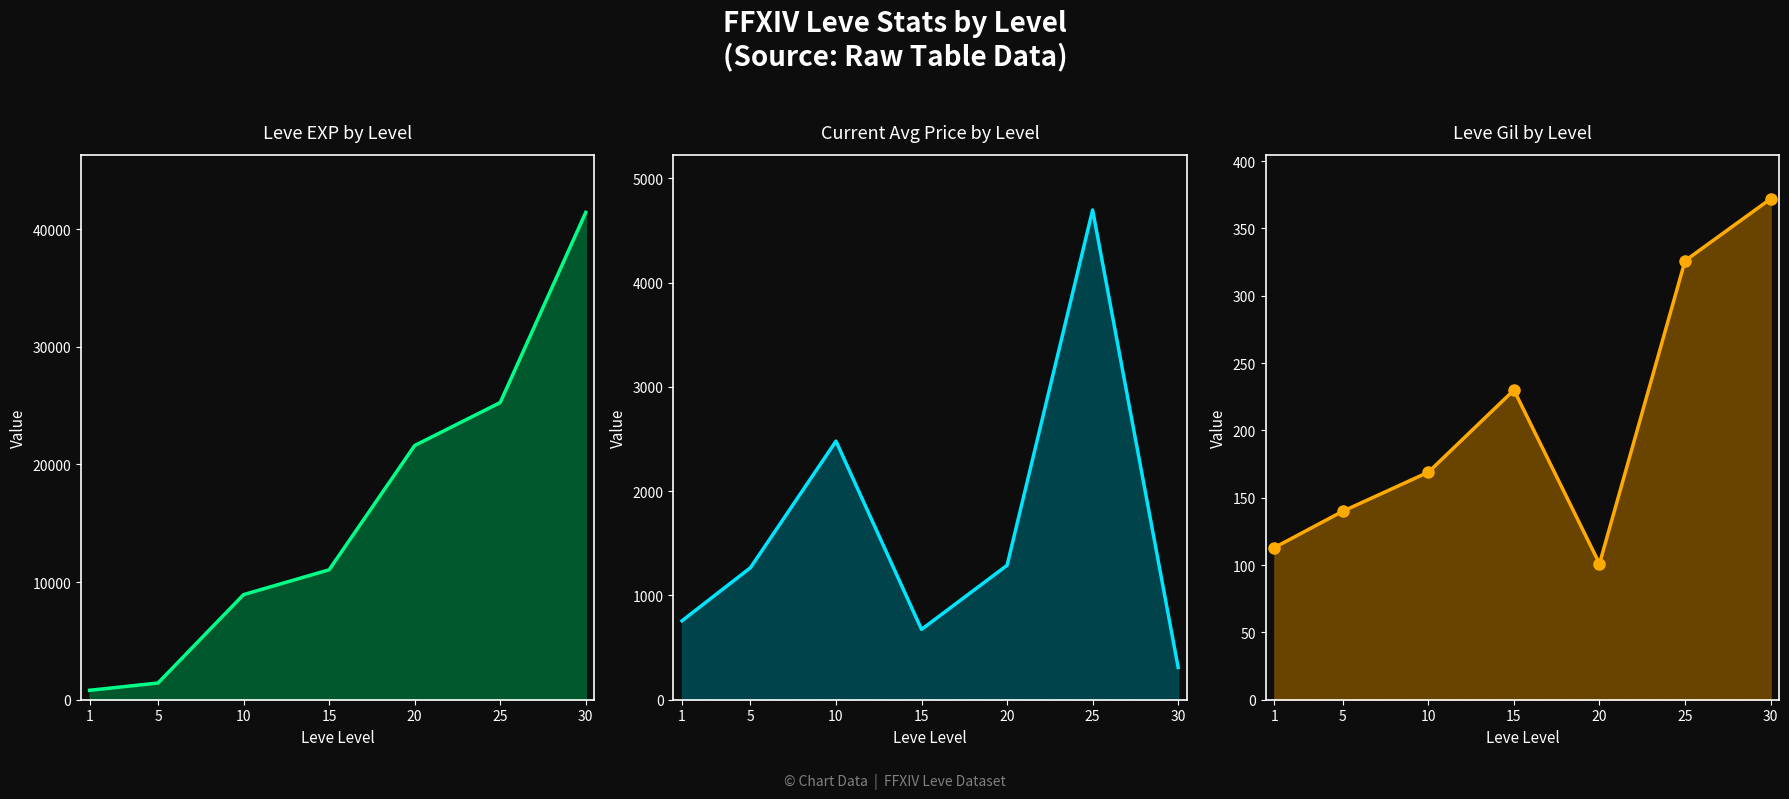

Between which two adjacent categories do currentAveragePrice and Leve Gil first intersect?

25 and 30